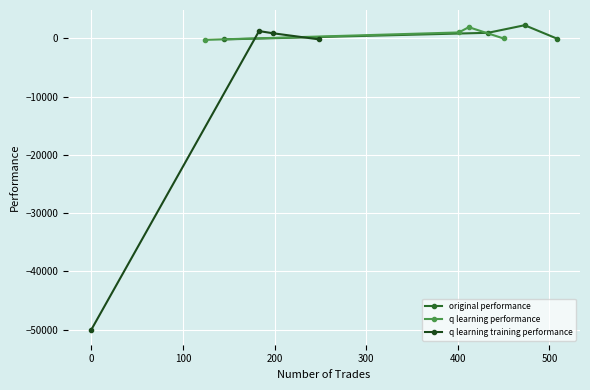

What is the maximum value for original performance?

2252.6